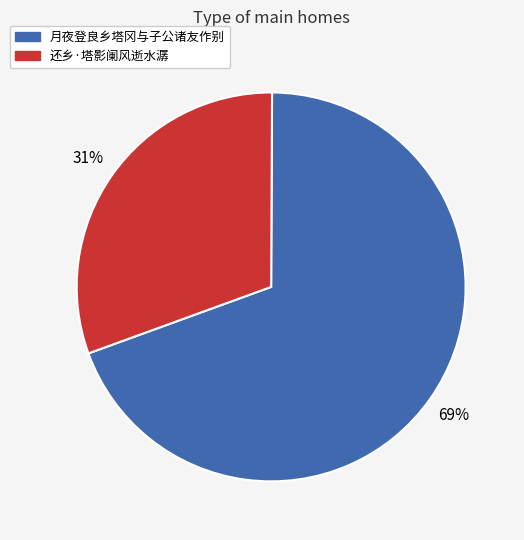

The 月夜登良乡塔冈与子公诸友作别 slice represents 69% of the pie. True or false?

True